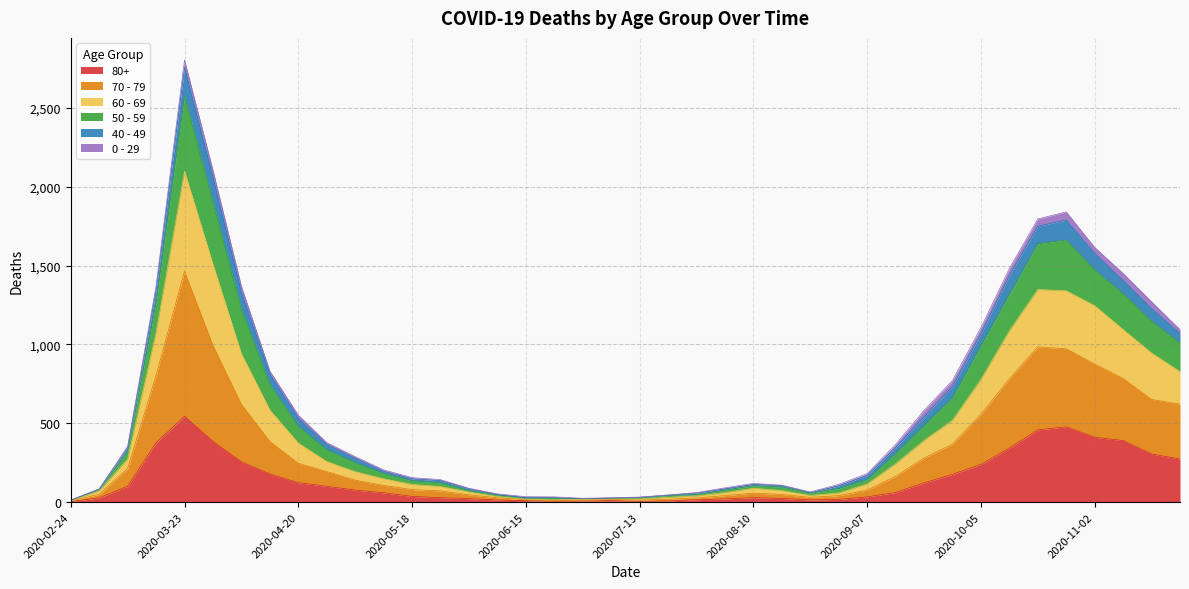

At which category is the sum across all series the highest?

2020-03-23